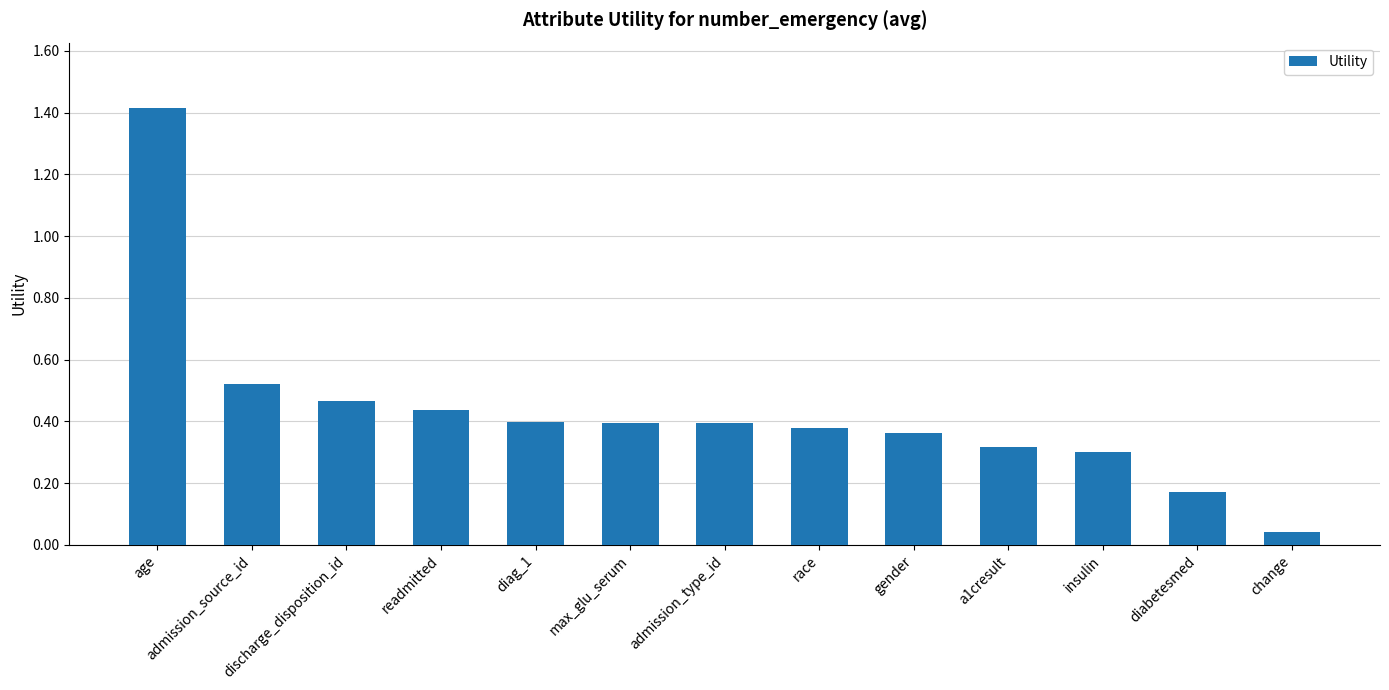

At which category does the chart reach its peak across all series?

age